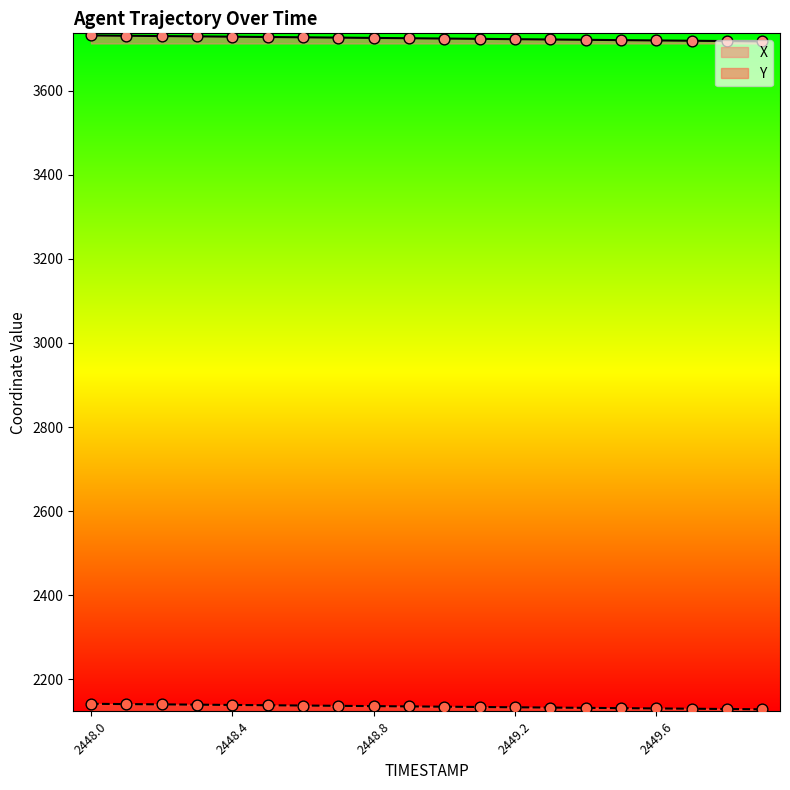

At how many categories does at least one series exceed 2227?

20